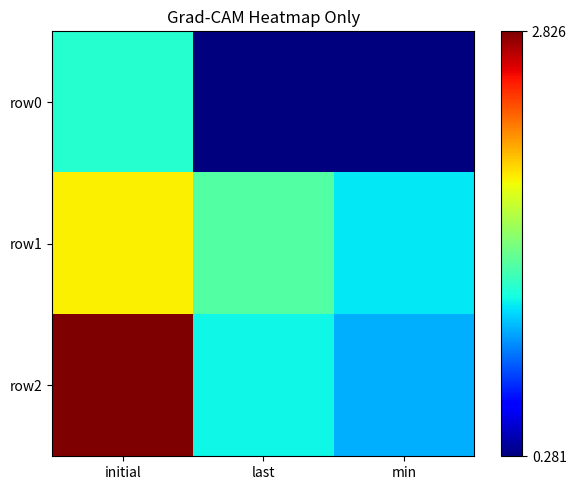

Reading left to right, extract all data points from this chart.

row0: initial=1.3	last=0.3	min=0.3
row1: initial=1.9	last=1.4	min=1.2
row2: initial=2.8	last=1.2	min=1.0